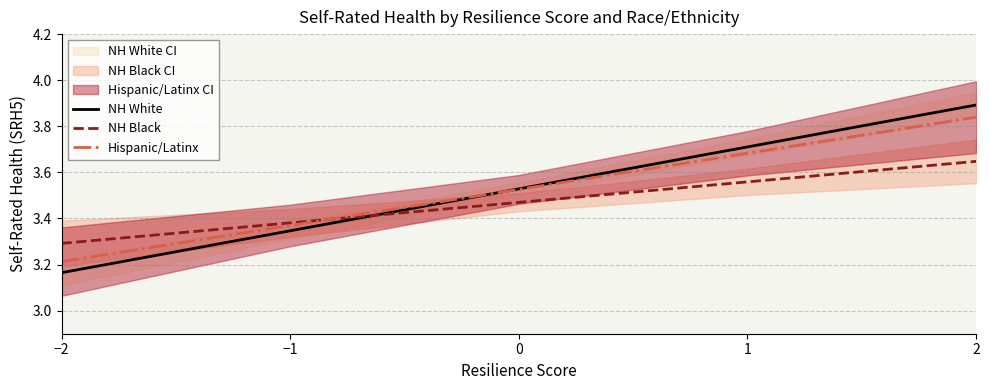

The value of NH White at 2 is 3.9. True or false?

True